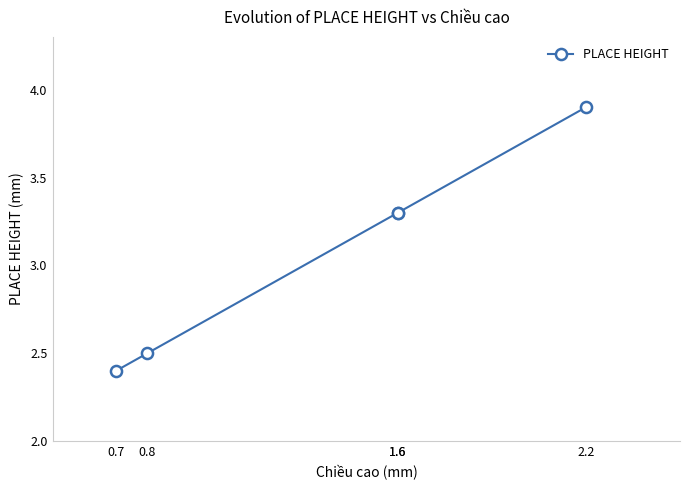

What is the difference between the values at 1.6 and 2.2?

0.6